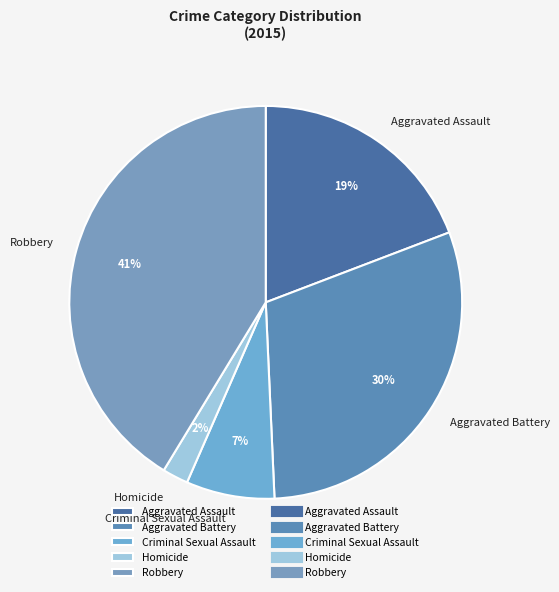

Is it true that Criminal Sexual Assault is 18% of the pie?

False